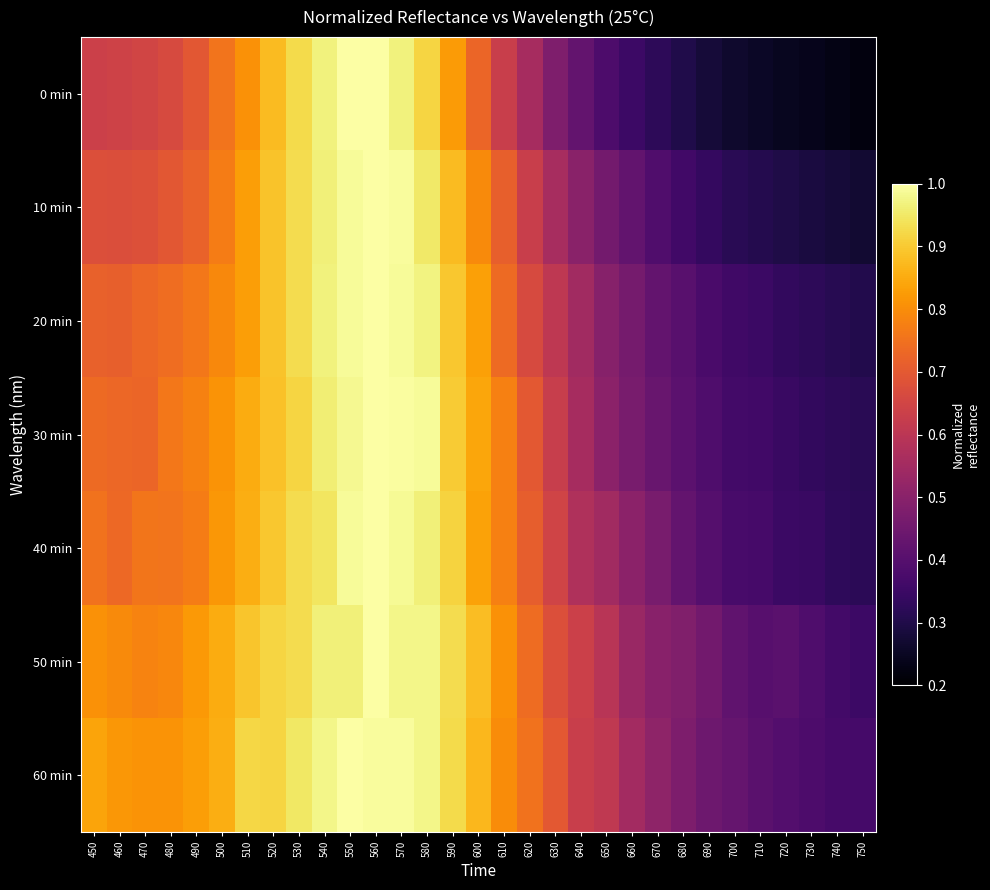

Reading left to right, what are all the values shown in this chart?

0 min: 450=0.6	460=0.6	470=0.6	480=0.7	490=0.7	500=0.8	510=0.8	520=0.9	530=0.9	540=1.0	550=1.0	560=1.0	570=1.0	580=0.9	590=0.8	600=0.7	610=0.6	620=0.6	630=0.5	640=0.4	650=0.4	660=0.4	670=0.3	680=0.3	690=0.3	700=0.3	710=0.3	720=0.2	730=0.2	740=0.2	750=0.2
10 min: 450=0.7	460=0.7	470=0.7	480=0.7	490=0.7	500=0.8	510=0.8	520=0.9	530=0.9	540=1.0	550=1.0	560=1.0	570=1.0	580=1.0	590=0.9	600=0.8	610=0.7	620=0.6	630=0.6	640=0.5	650=0.5	660=0.4	670=0.4	680=0.4	690=0.3	700=0.3	710=0.3	720=0.3	730=0.3	740=0.3	750=0.3
20 min: 450=0.7	460=0.7	470=0.7	480=0.7	490=0.8	500=0.8	510=0.8	520=0.9	530=0.9	540=1.0	550=1.0	560=1.0	570=1.0	580=1.0	590=0.9	600=0.8	610=0.7	620=0.7	630=0.6	640=0.5	650=0.5	660=0.5	670=0.4	680=0.4	690=0.4	700=0.4	710=0.3	720=0.3	730=0.3	740=0.3	750=0.3
30 min: 450=0.7	460=0.7	470=0.7	480=0.8	490=0.8	500=0.8	510=0.9	520=0.9	530=0.9	540=1.0	550=1.0	560=1.0	570=1.0	580=1.0	590=0.9	600=0.8	610=0.8	620=0.7	630=0.6	640=0.6	650=0.5	660=0.5	670=0.4	680=0.4	690=0.4	700=0.4	710=0.4	720=0.3	730=0.3	740=0.3	750=0.3
40 min: 450=0.8	460=0.7	470=0.8	480=0.8	490=0.8	500=0.8	510=0.9	520=0.9	530=0.9	540=0.9	550=1.0	560=1.0	570=1.0	580=1.0	590=0.9	600=0.8	610=0.8	620=0.7	630=0.6	640=0.6	650=0.5	660=0.5	670=0.5	680=0.4	690=0.4	700=0.4	710=0.4	720=0.3	730=0.3	740=0.3	750=0.3
50 min: 450=0.8	460=0.8	470=0.8	480=0.8	490=0.8	500=0.9	510=0.9	520=0.9	530=0.9	540=1.0	550=1.0	560=1.0	570=1.0	580=1.0	590=0.9	600=0.9	610=0.8	620=0.7	630=0.7	640=0.6	650=0.6	660=0.5	670=0.5	680=0.5	690=0.5	700=0.4	710=0.4	720=0.4	730=0.4	740=0.4	750=0.4
60 min: 450=0.8	460=0.8	470=0.8	480=0.8	490=0.8	500=0.9	510=0.9	520=0.9	530=0.9	540=1.0	550=1.0	560=1.0	570=1.0	580=1.0	590=0.9	600=0.9	610=0.8	620=0.8	630=0.7	640=0.6	650=0.6	660=0.6	670=0.5	680=0.5	690=0.4	700=0.4	710=0.4	720=0.4	730=0.4	740=0.4	750=0.4